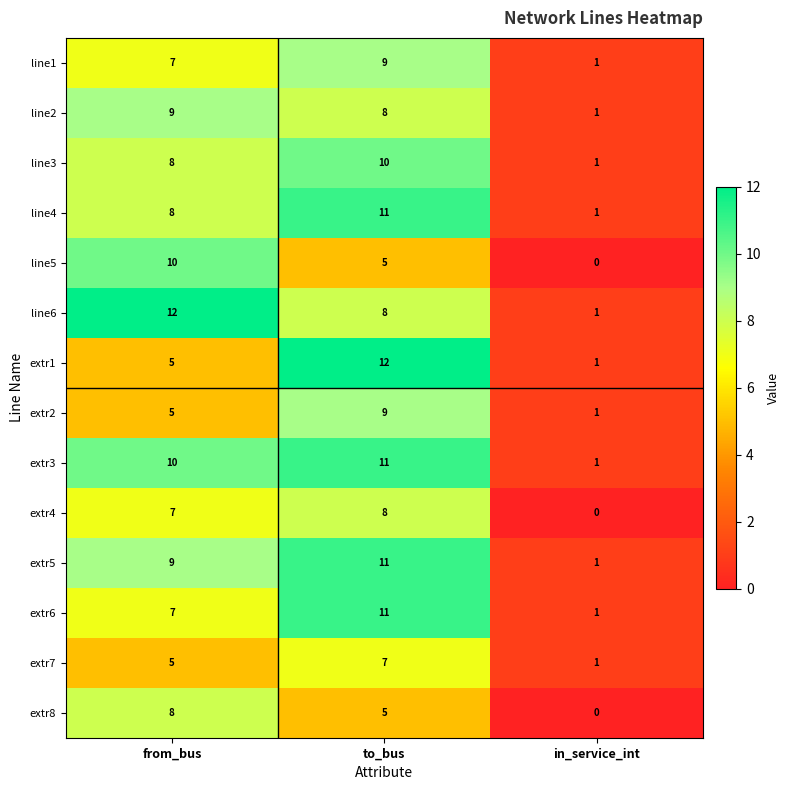

Which series changed the most between from_bus and in_service_int?

line6